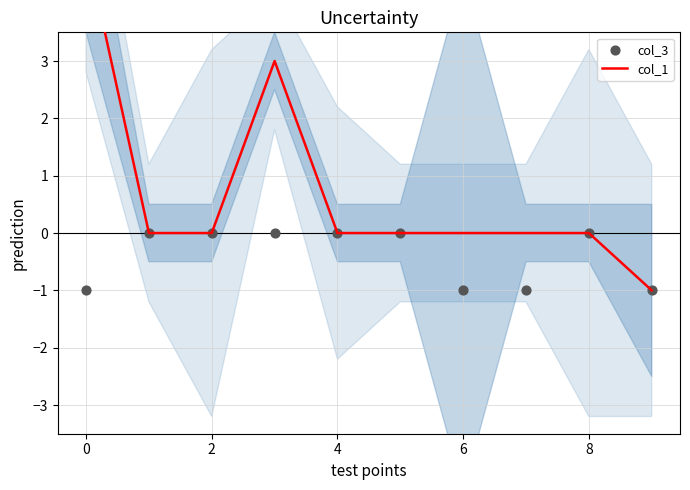

What are all the series names shown in the legend?

col_1, col_3